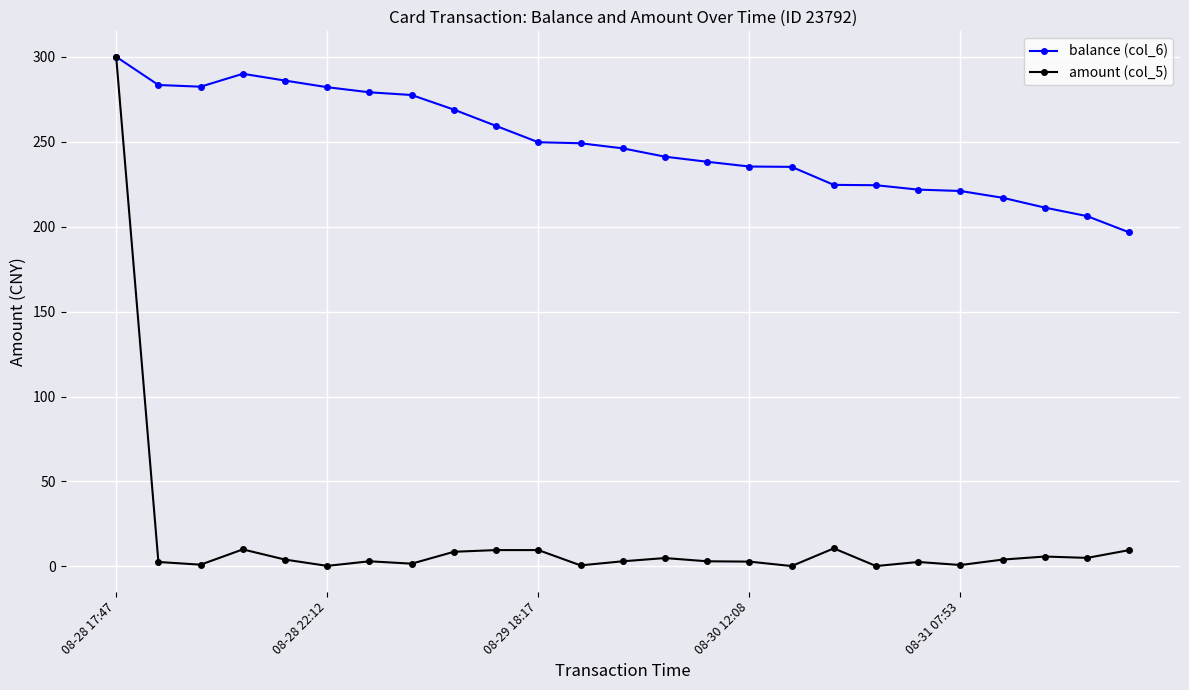

Does the chart display data point markers on the line(s)?

Yes